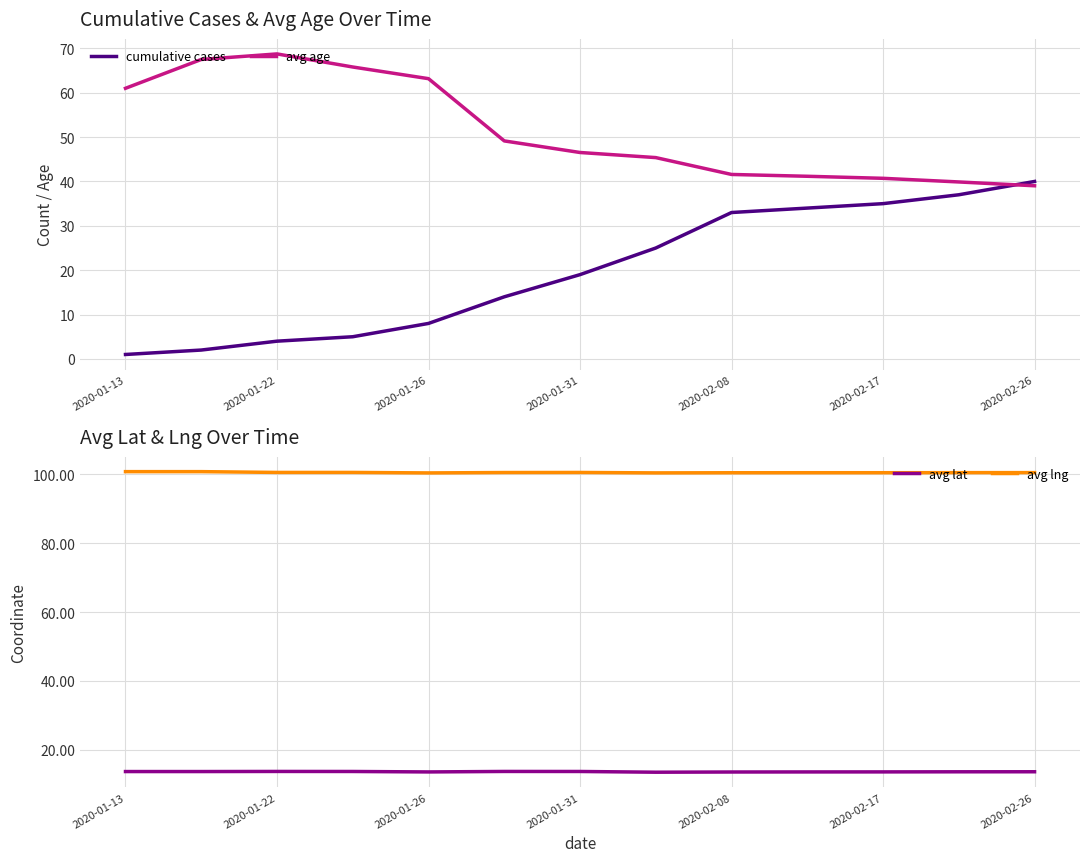

What is the difference between the second highest and minimum values in the cumulative cases series?

36.0